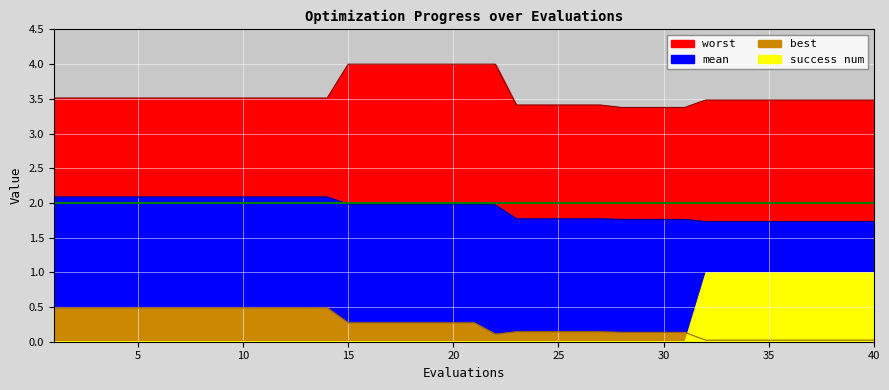

True or false: best has a value of 0.0 at 27.

False